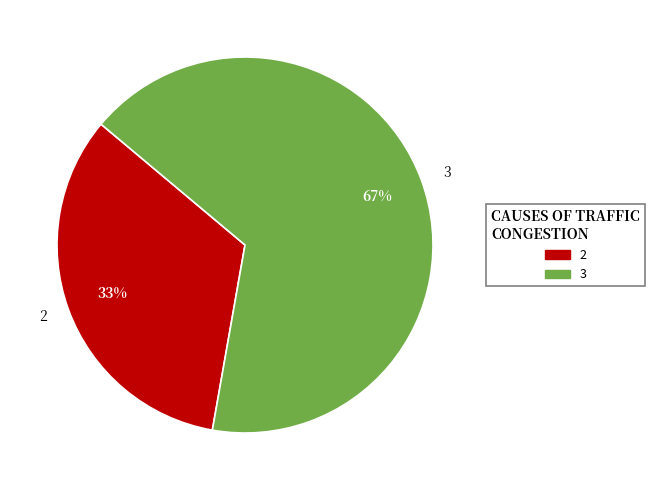

The 3 slice represents 73% of the pie. True or false?

False